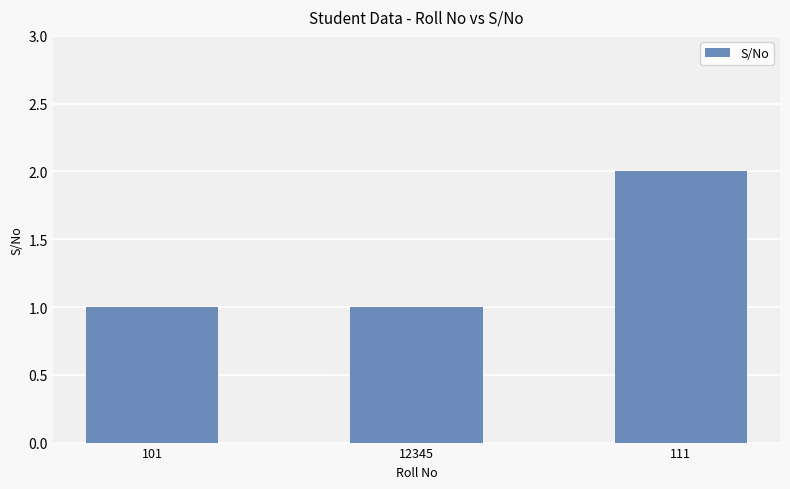

How many series are shown in this chart?

1